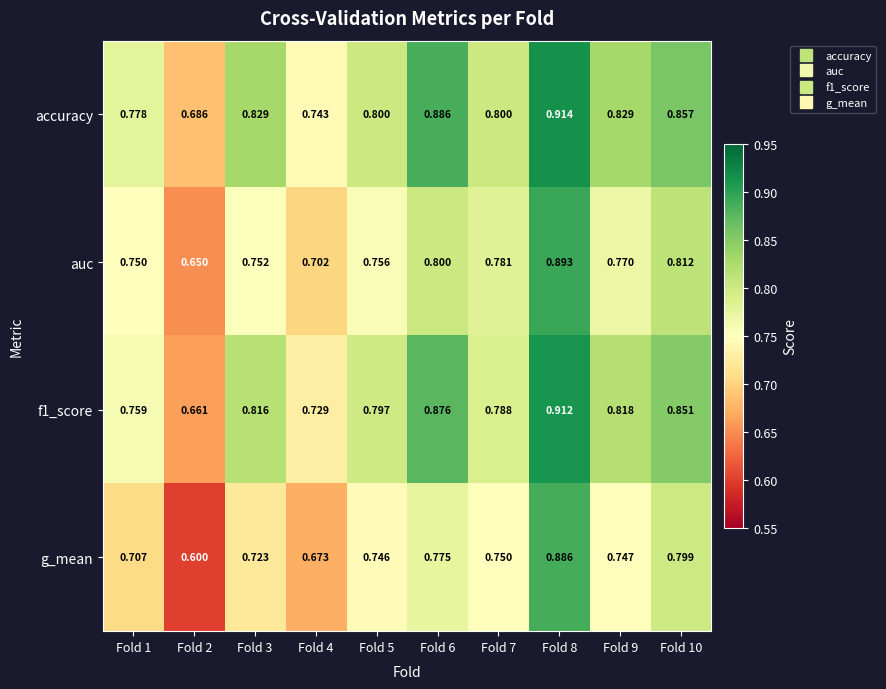

Which series changed the most between Fold 5 and Fold 10?

accuracy